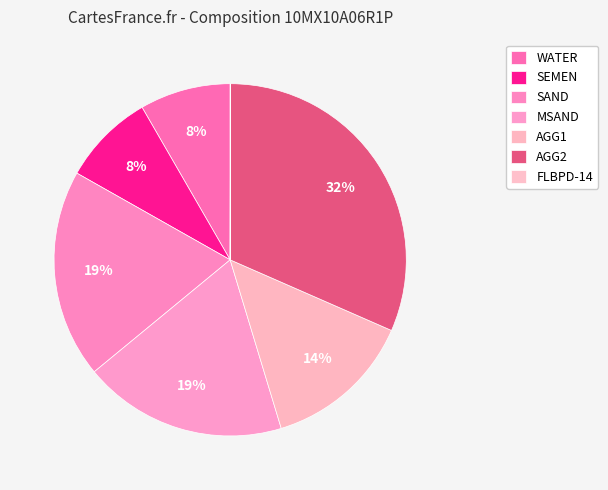

What is the change in value from MSAND to AGG1?

-112.0